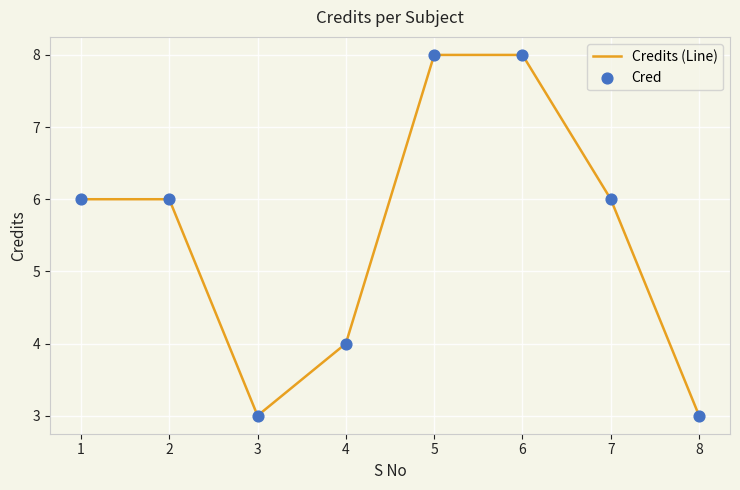

What is the change in value from 1 to 3?

-3